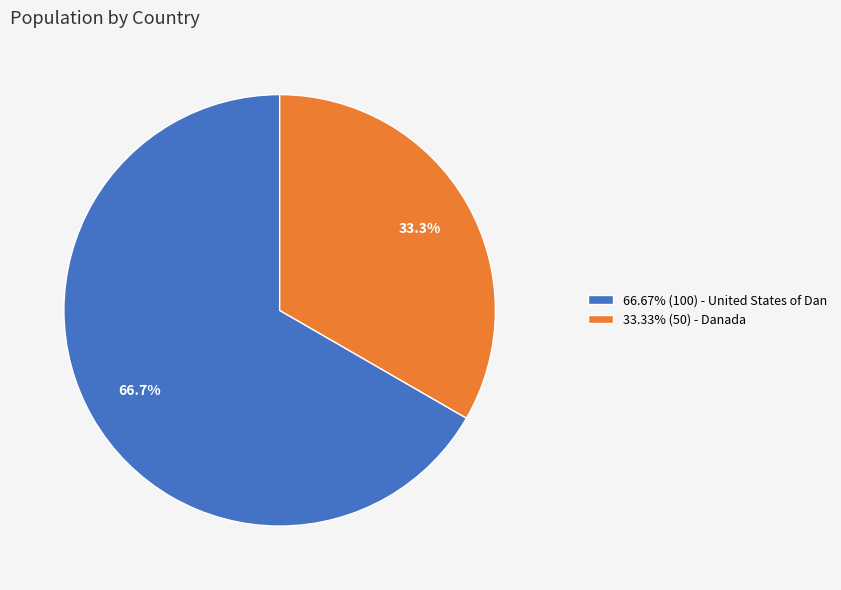

Is 66.67% (100) - United States of Dan the majority of the pie?

Yes